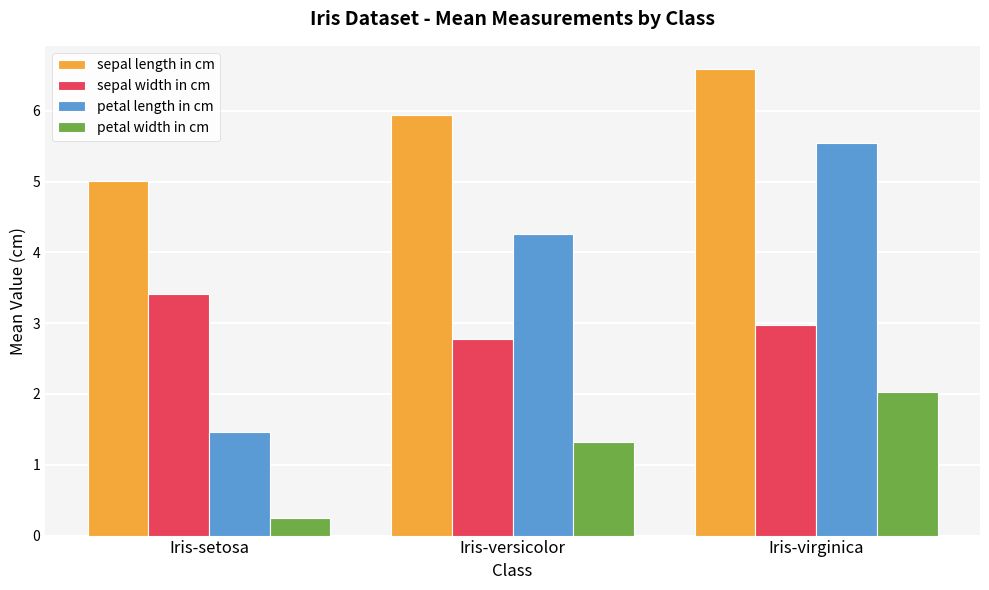

Is the value of sepal width in cm at Iris-setosa greater than the value of sepal length in cm at Iris-setosa?

No